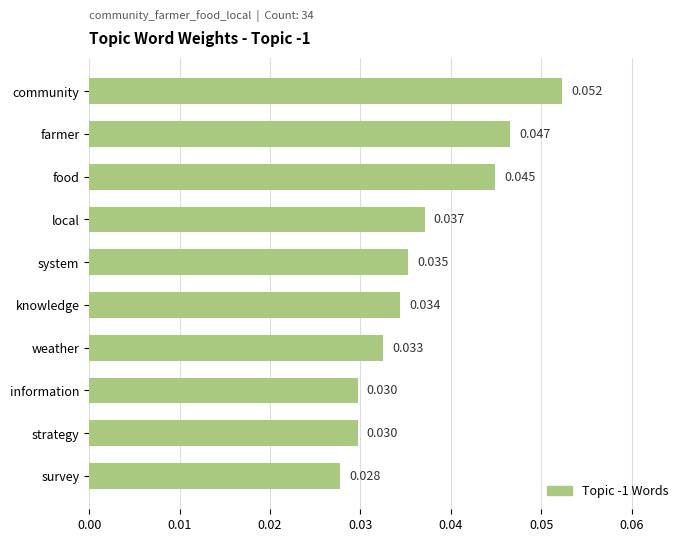

At which label is the value closest to 0?

survey